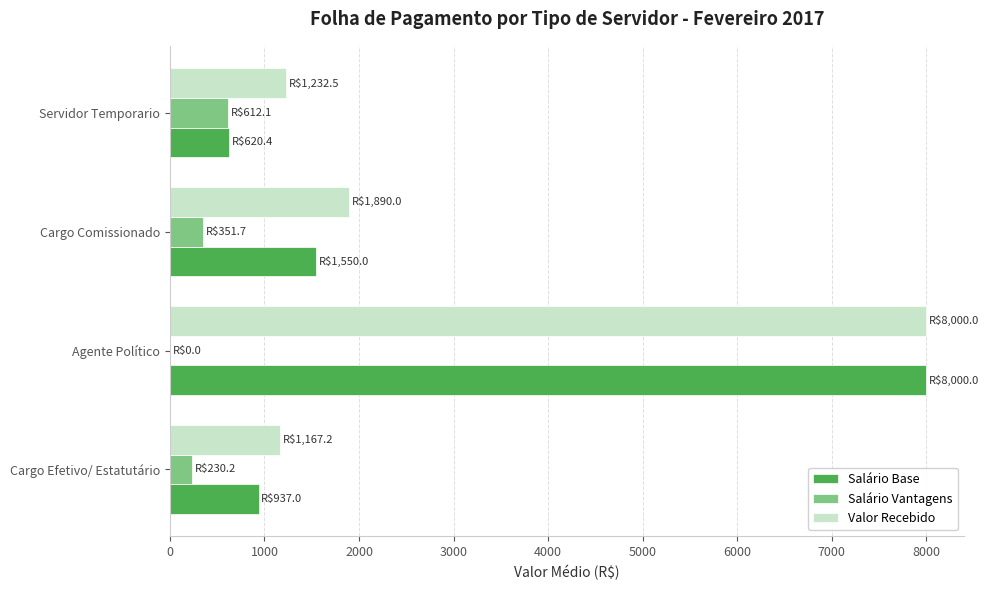

Which series has the largest range (max minus min)?

Salário Base